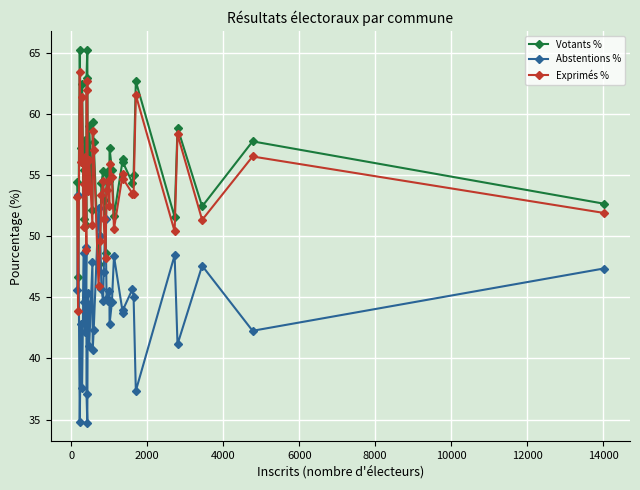

True or false: Abstentions % has more than 1 interior local peaks.

True